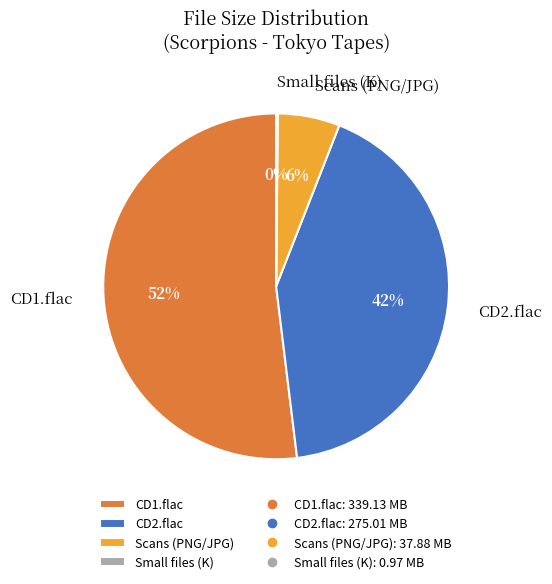

Which has a higher value, CD1.flac or Scans (PNG/JPG)?

CD1.flac